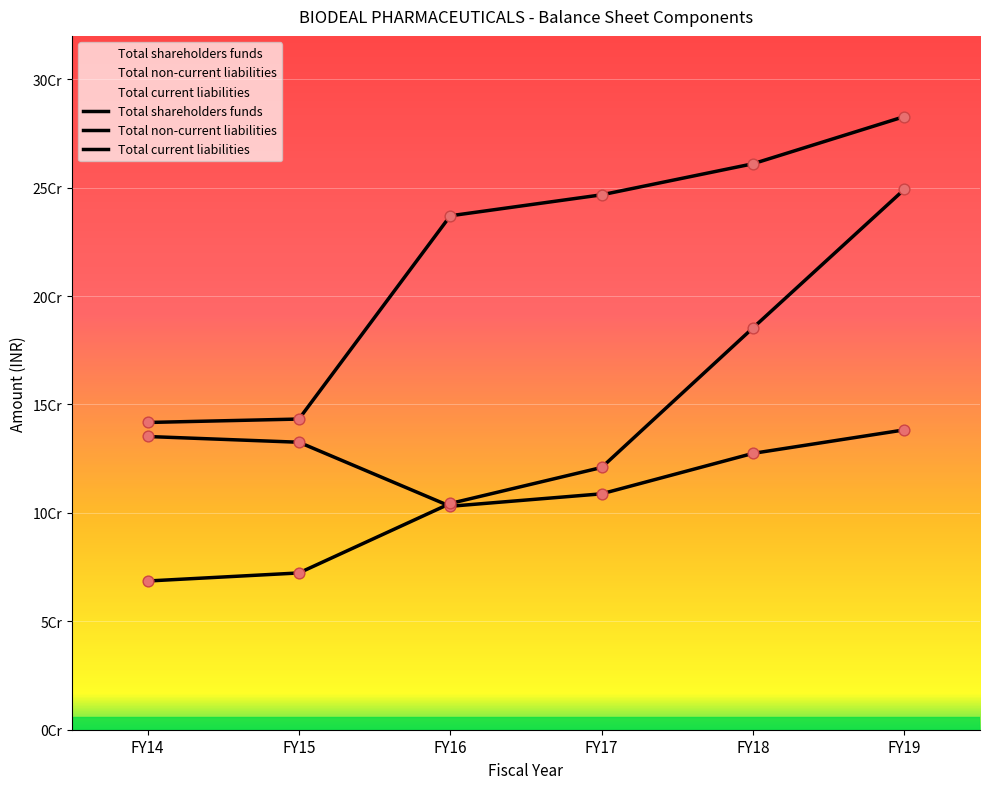

At which category is the sum across all series the highest?

FY19